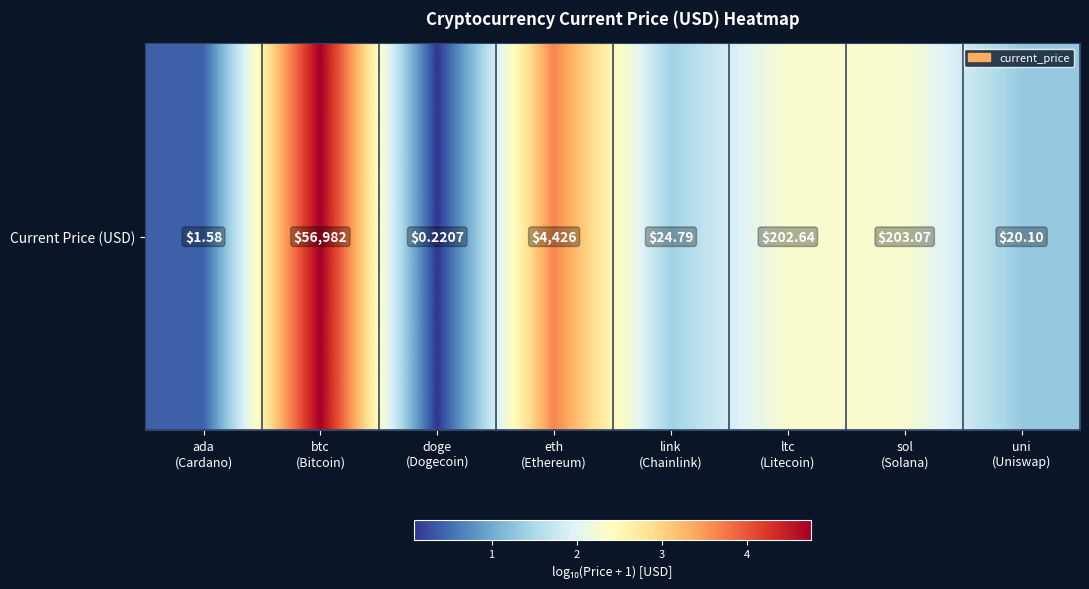

What is the greatest value displayed?

4.8